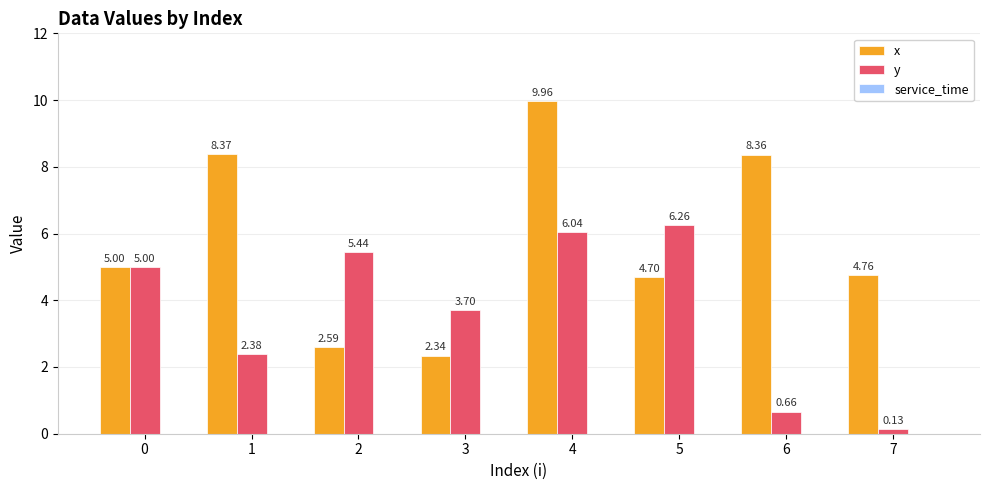

Read the y value at 0.

5.0